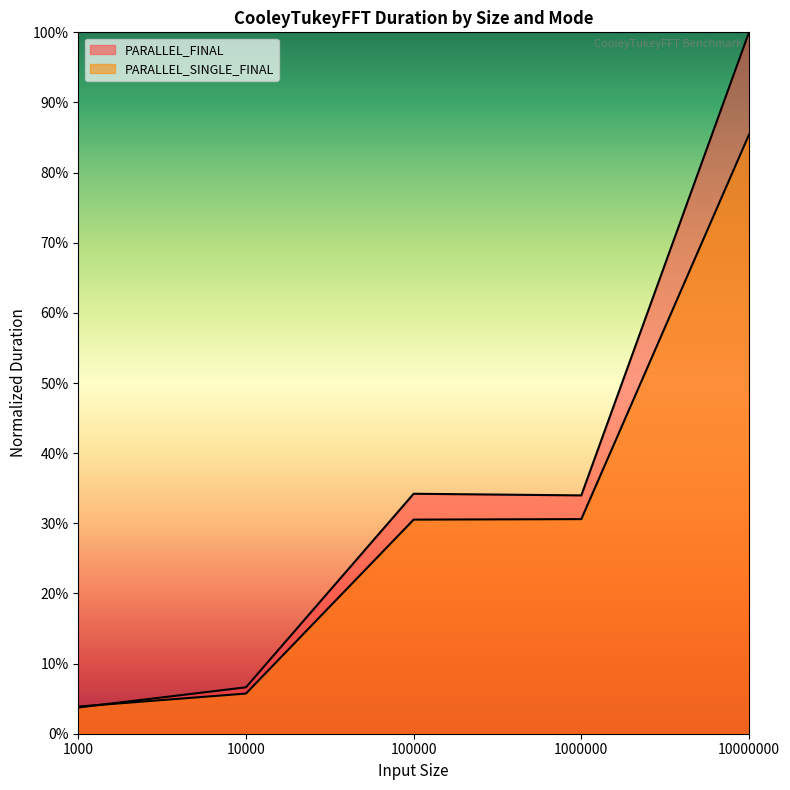

After their last crossing, which series has the higher values: PARALLEL_FINAL or PARALLEL_SINGLE_FINAL?

PARALLEL_FINAL